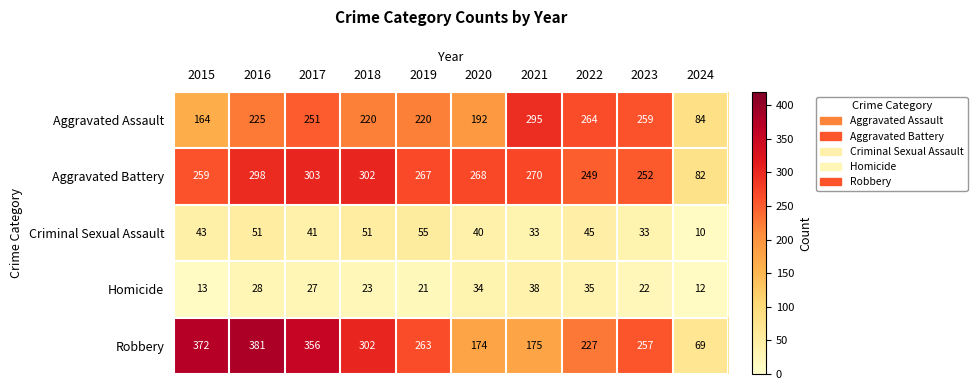

At how many categories does at least one series exceed 247?

9